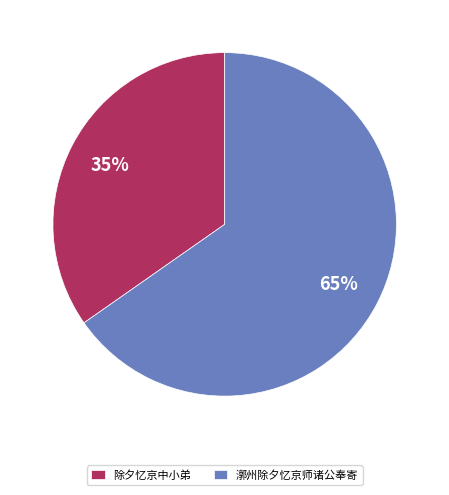

Combined, do 除夕忆京中小弟 and 漷州除夕忆京师诸公奉寄 account for over 50%?

Yes